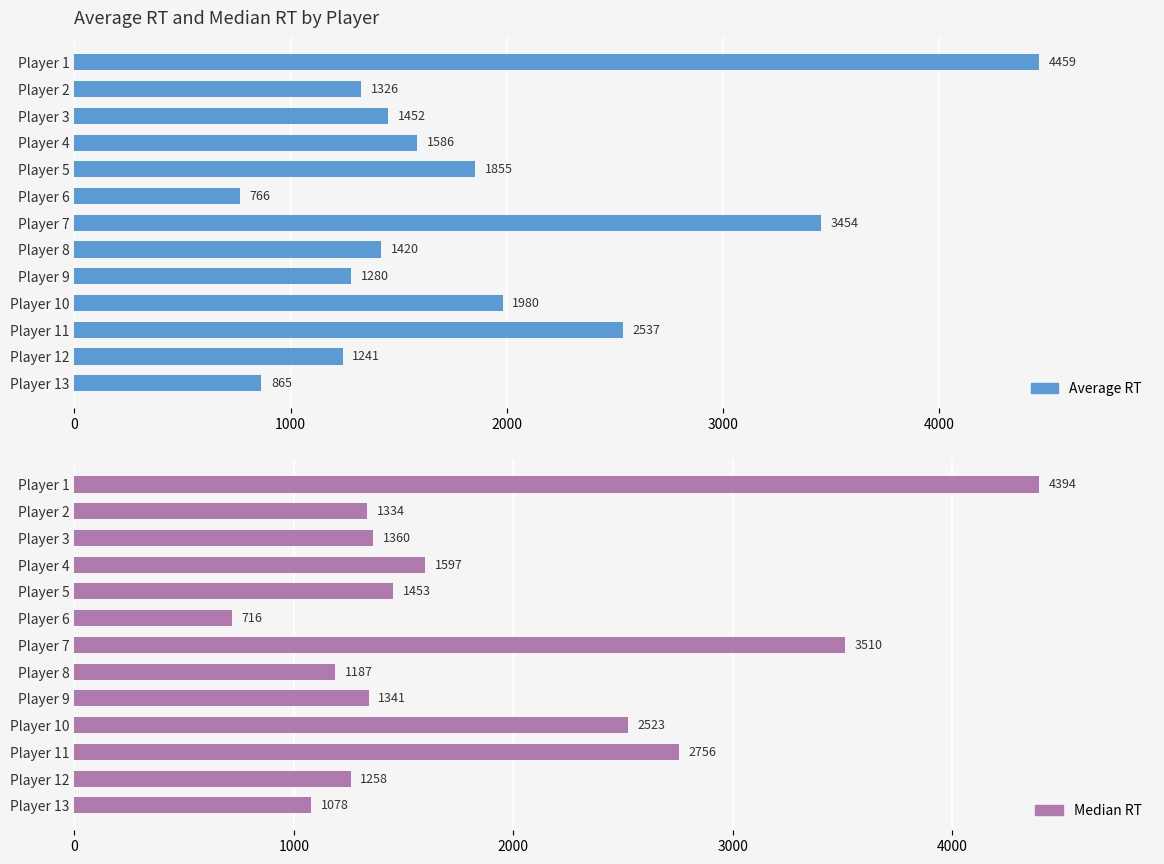

What are all the series names shown in the legend?

Average RT, Median RT